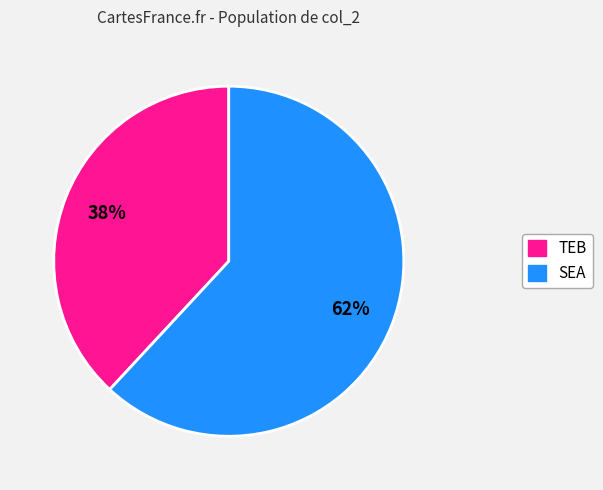

To the nearest percent, what portion does TEB represent?

38%